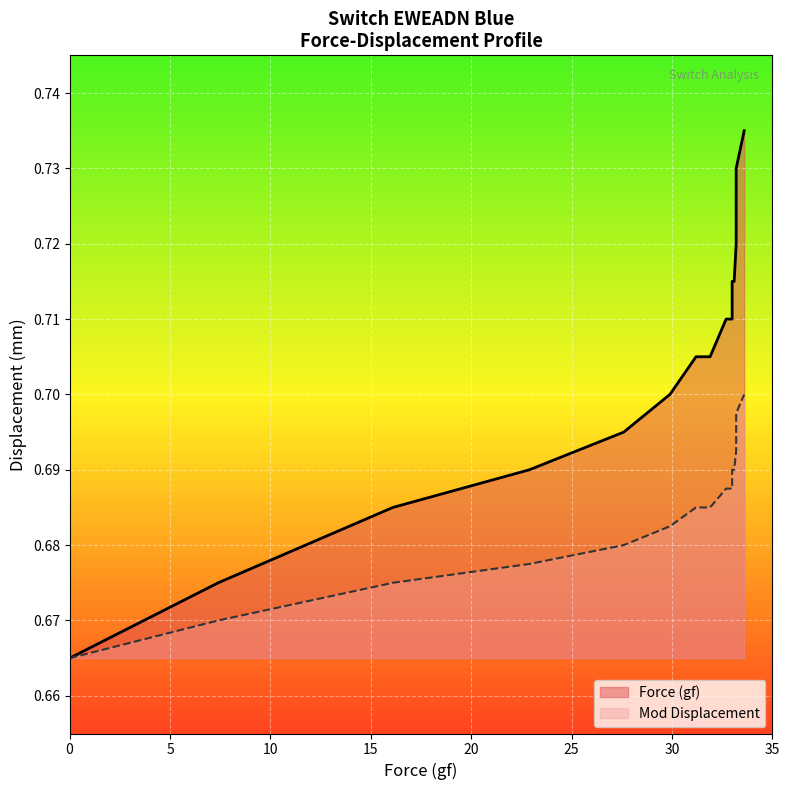

List the labels in order of value, smallest first.

0, 7.4, 16.1, 22.9, 27.6, 29.9, 31.2, 31.9, 32.7, 33.0, 33.0, 33.0, 33.1, 33.2, 33.2, 33.2, 33.2, 33.2, 33.2, 33.6